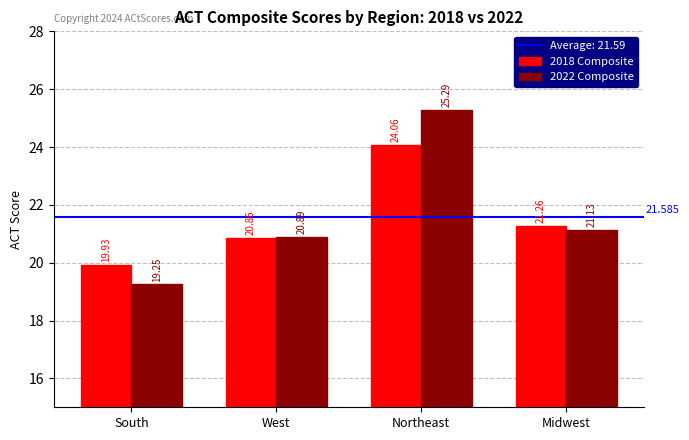

What value does the 2022 Composite series have at Northeast?

25.3